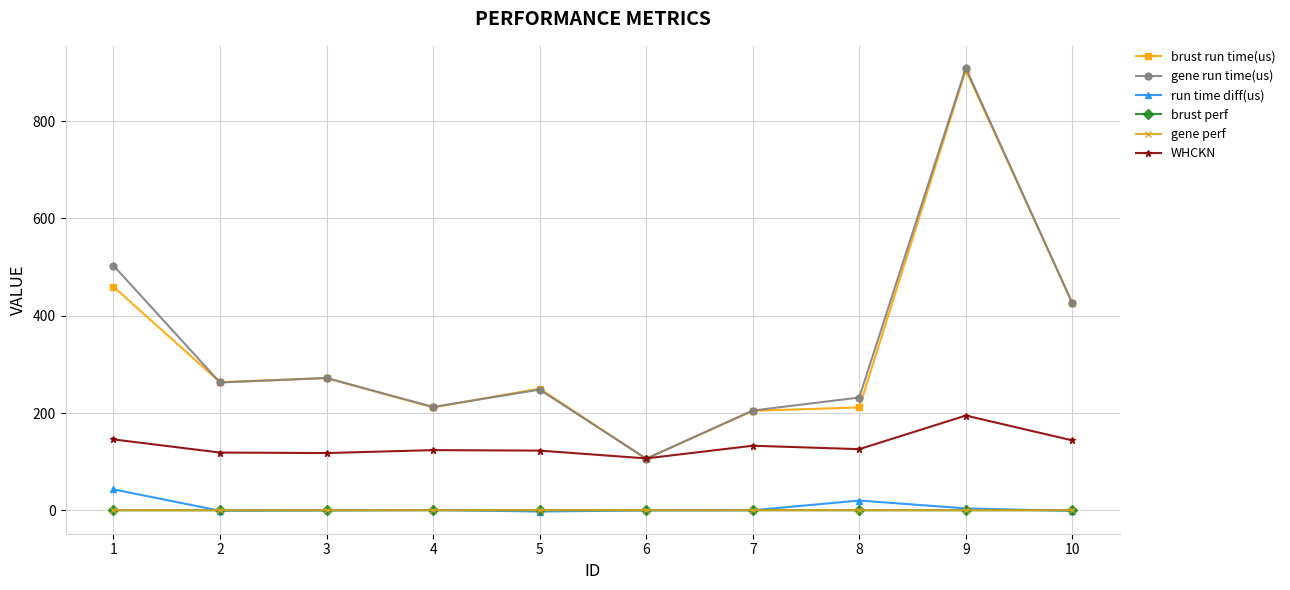

Which series changed the most between 1 and 2?

gene run time(us)